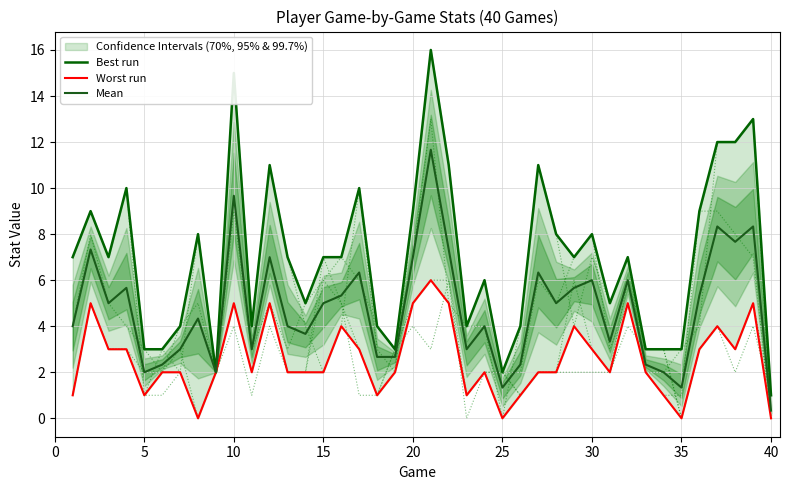

How many interior local peaks does the Worst run series have?

10